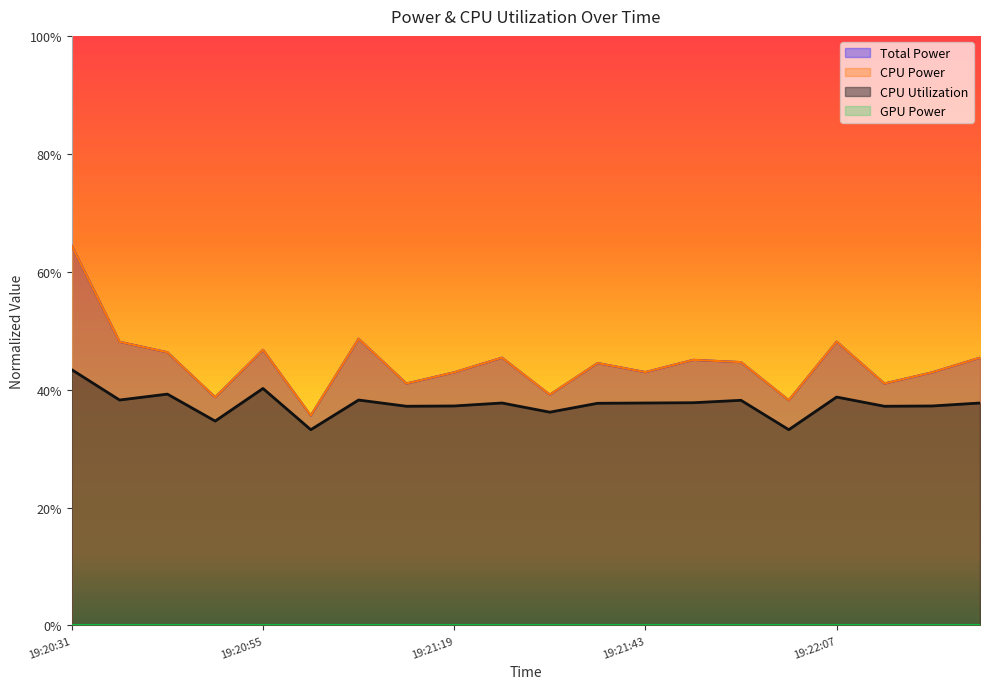

What is the maximum value for Total Power?

0.6